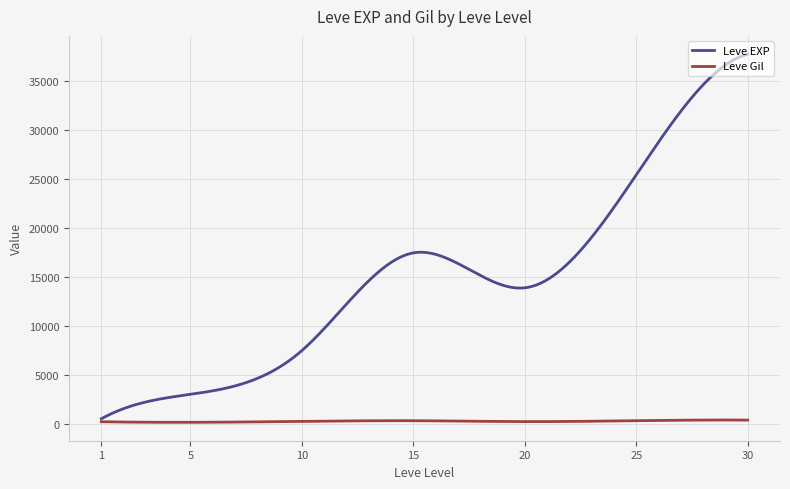

What is the minimum value shown in the chart?

147.6